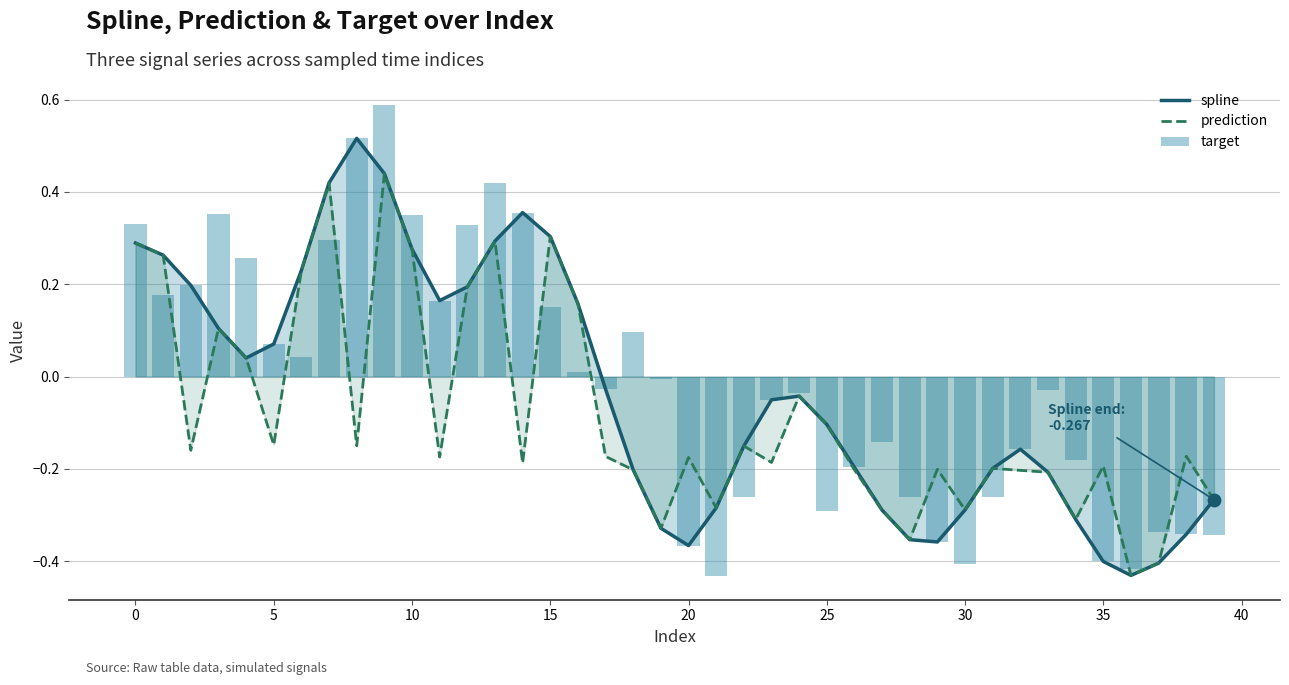

What are all the series names shown in the legend?

spline, prediction, target